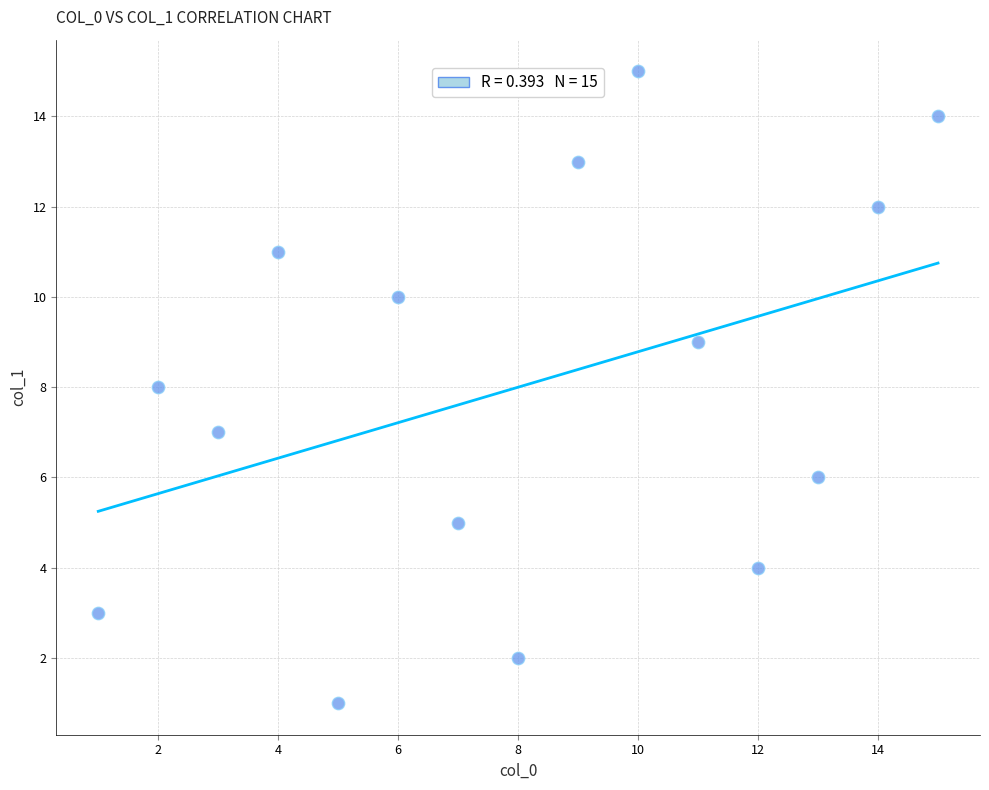

What is the range of X values (max minus min)?

14